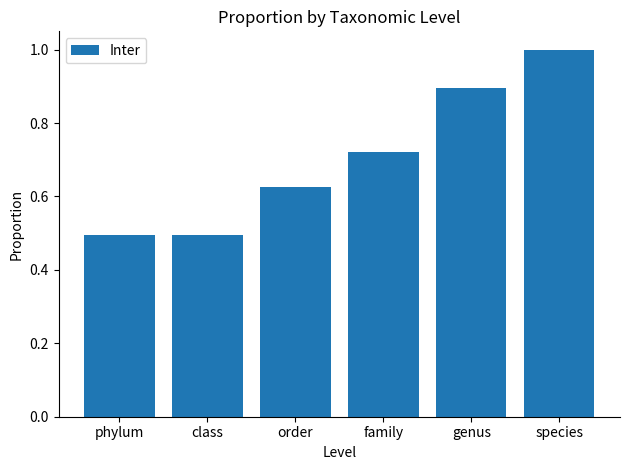

Read the value at class.

0.5